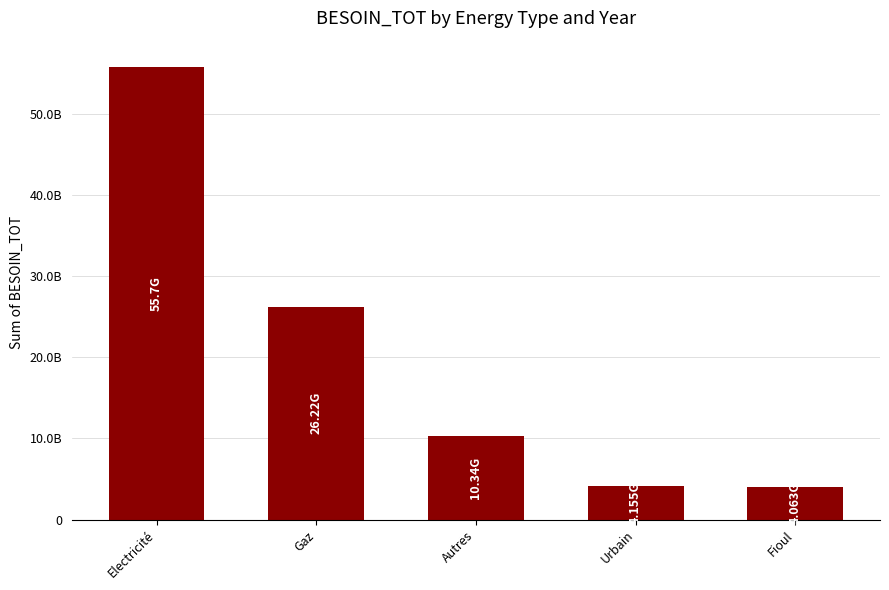

Which label corresponds to the smallest value in the chart?

Fioul